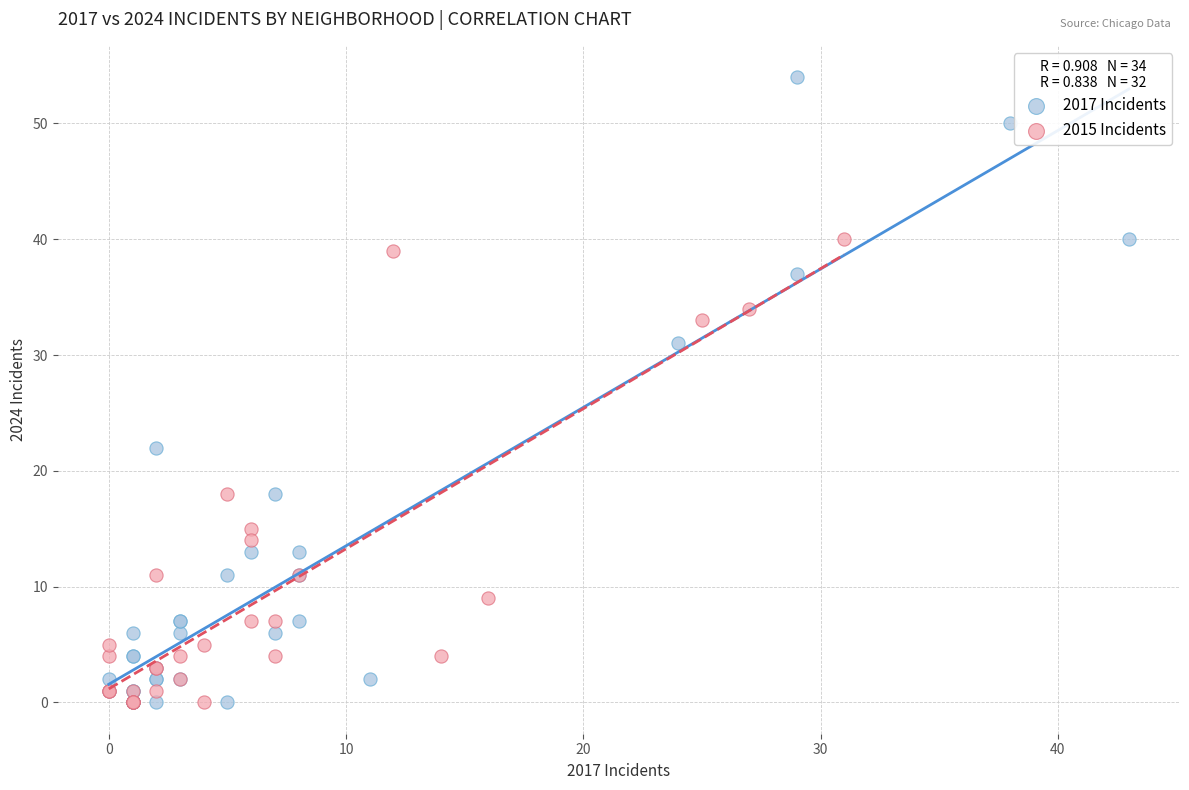

What are all the series names shown in the legend?

2017 Incidents, 2015 Incidents